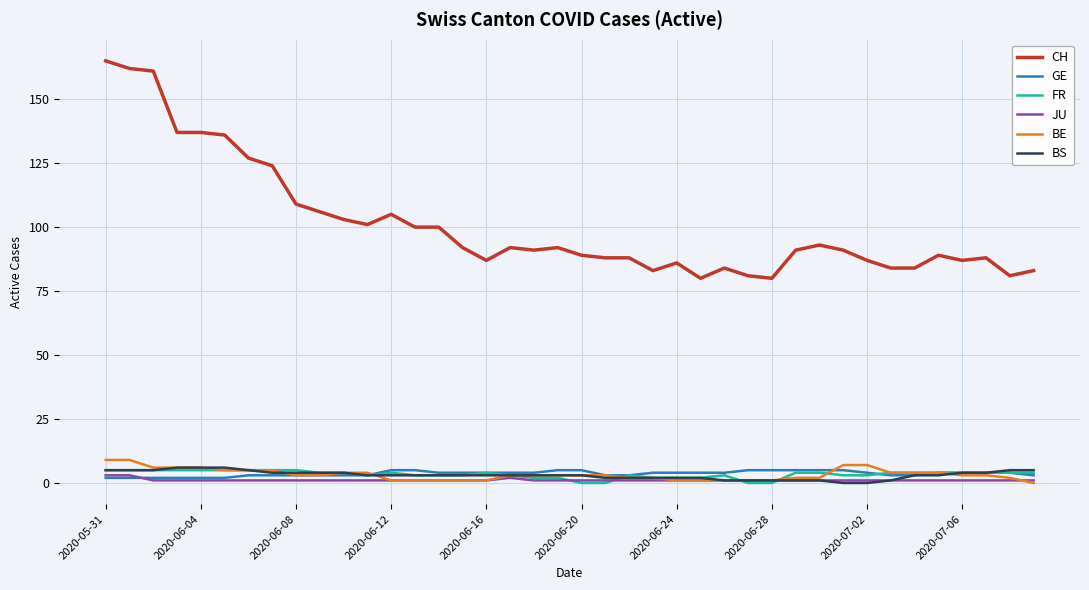

What is the maximum value for BE?

9